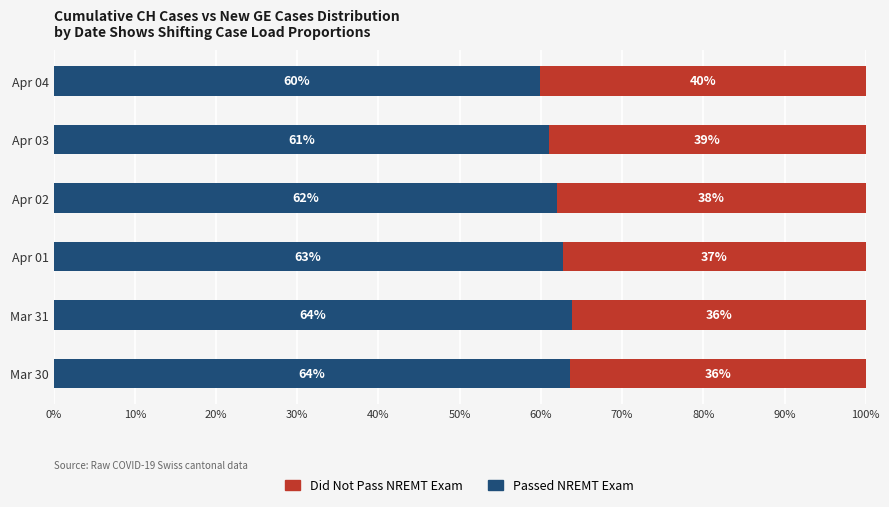

Where is Passed NREMT Exam nearest to the value 61?

Apr 03